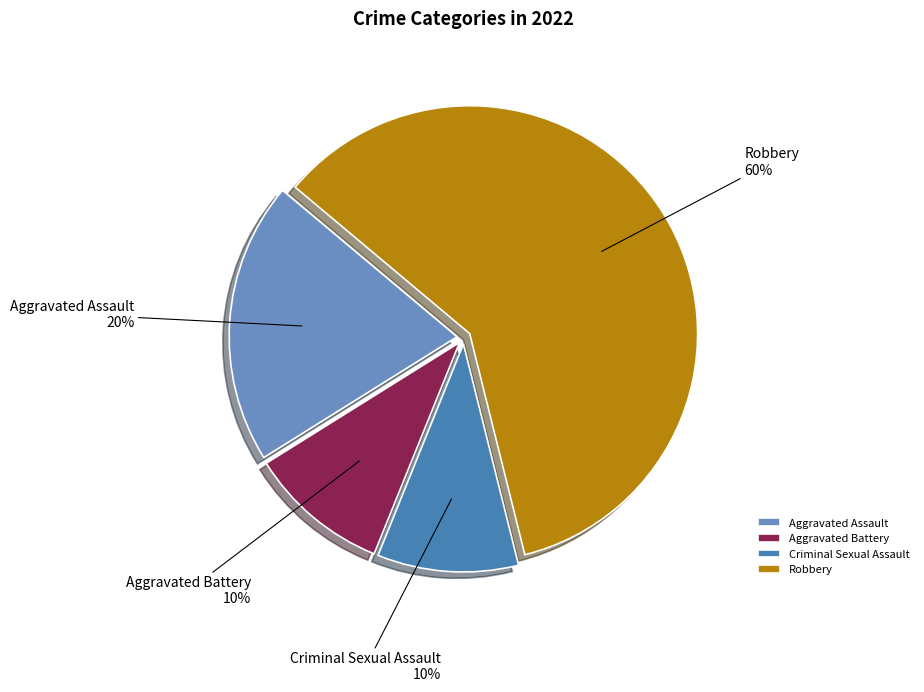

Approximately how many times larger is the value at Aggravated Battery compared to Criminal Sexual Assault?

1.0